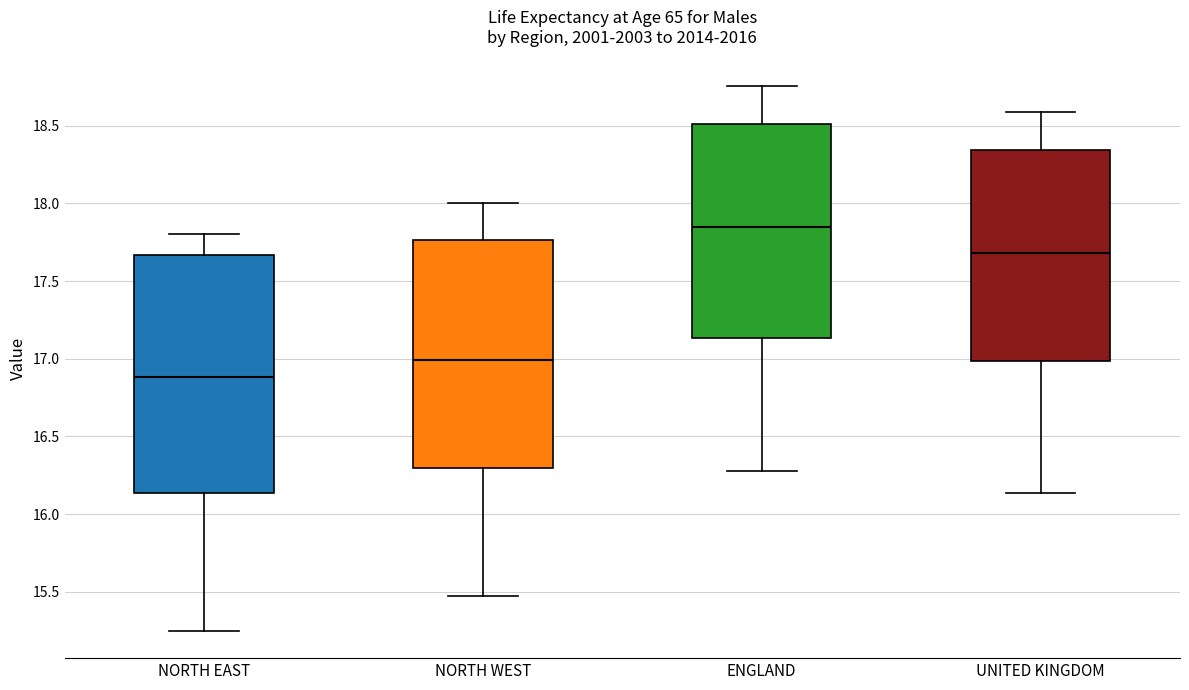

Which box is the tallest, from its lower edge to its upper edge?

NORTH EAST